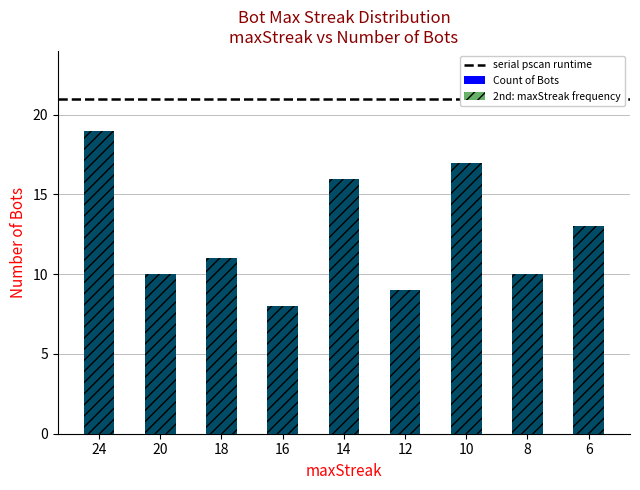

Is it true that the value at 10 is 17?

True